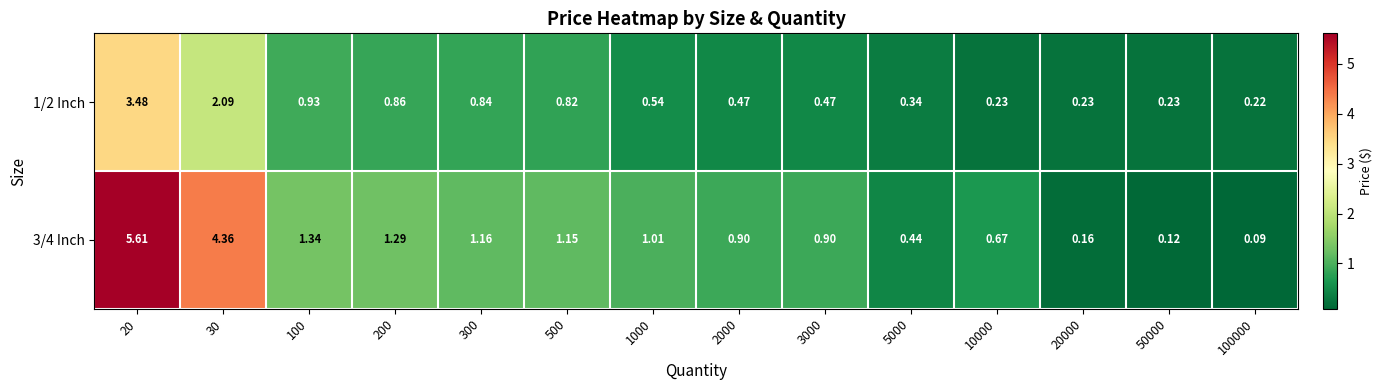

Is the value of 3/4 Inch at 200 greater than the value of 1/2 Inch at 30?

No